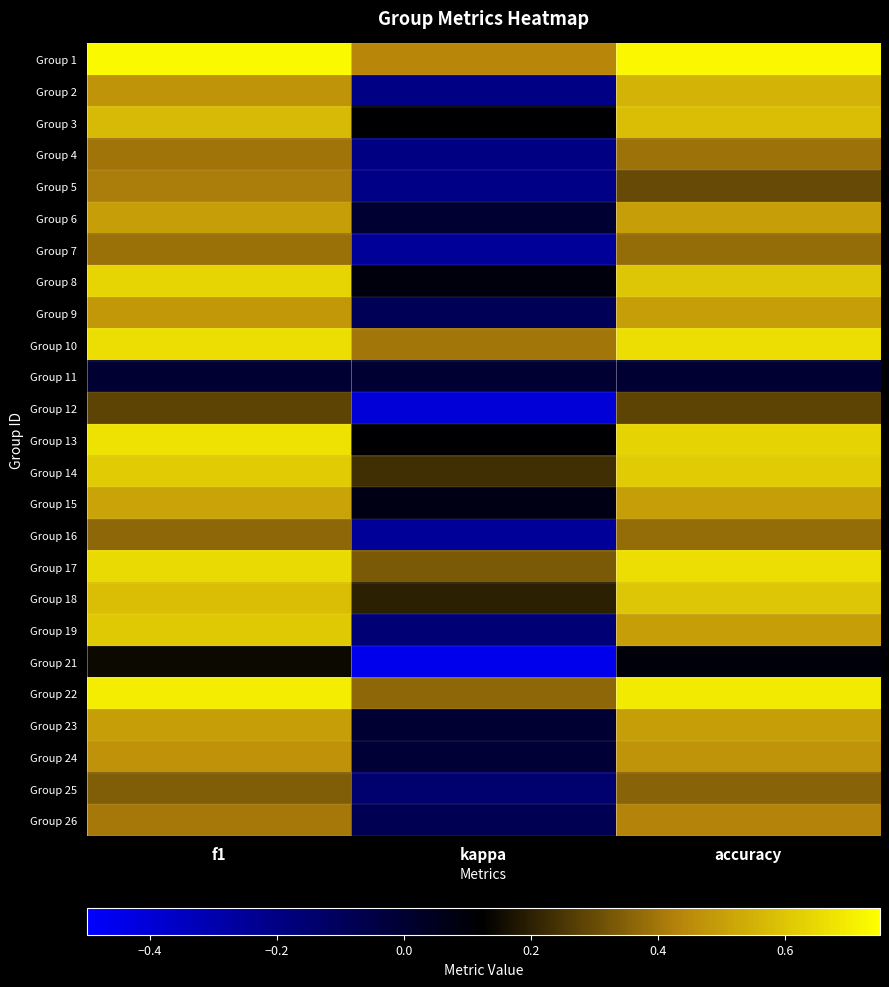

Which label corresponds to the largest value in the chart?

f1